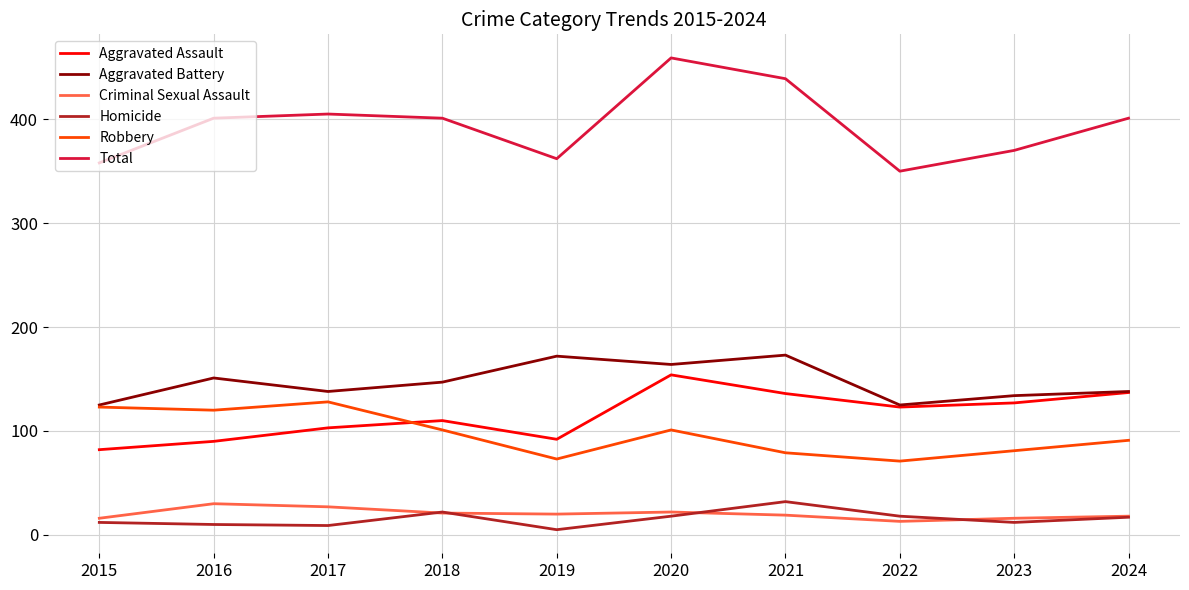

What is the sum of all Aggravated Assault values?

1154